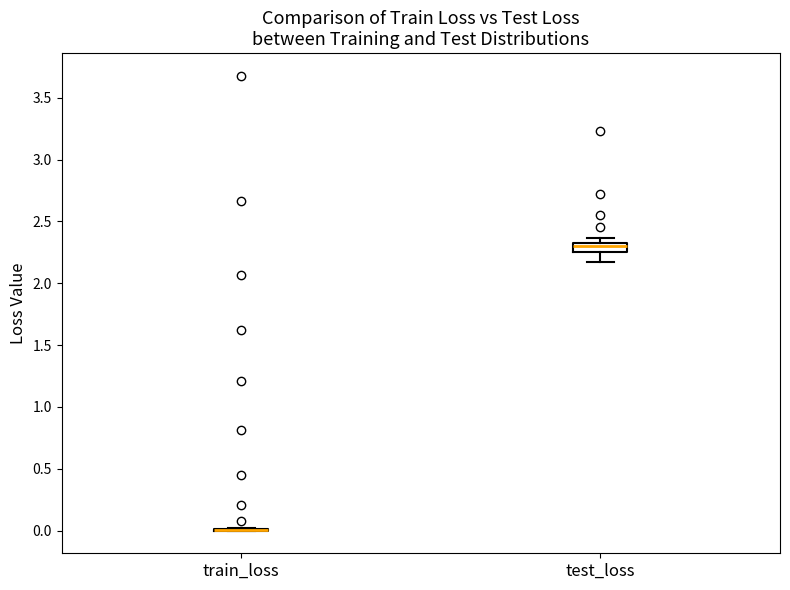

Which box is the tallest, from its lower edge to its upper edge?

test_loss